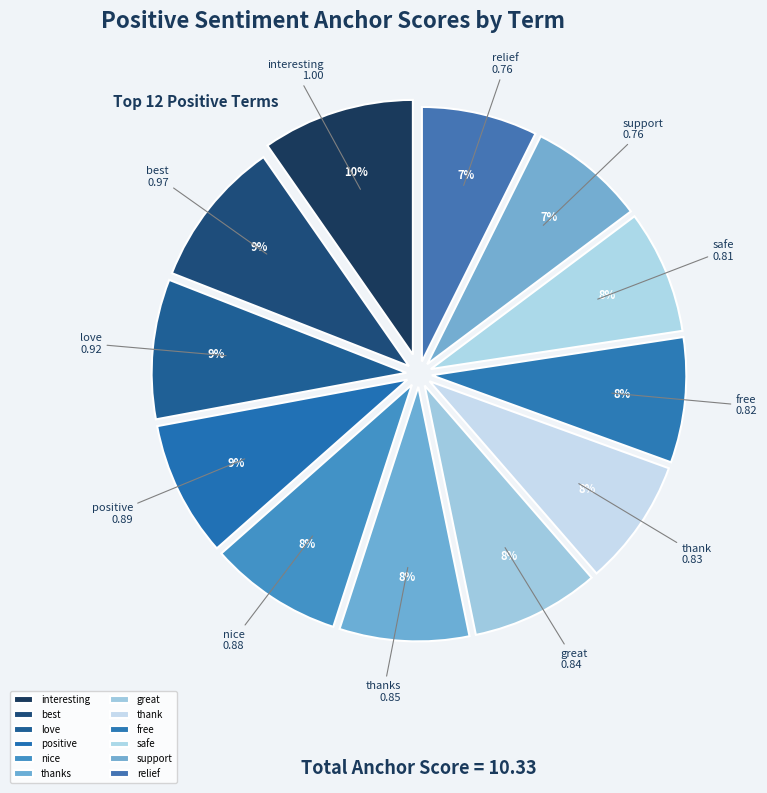

To the nearest percent, what percentage of the pie is positive?

9%